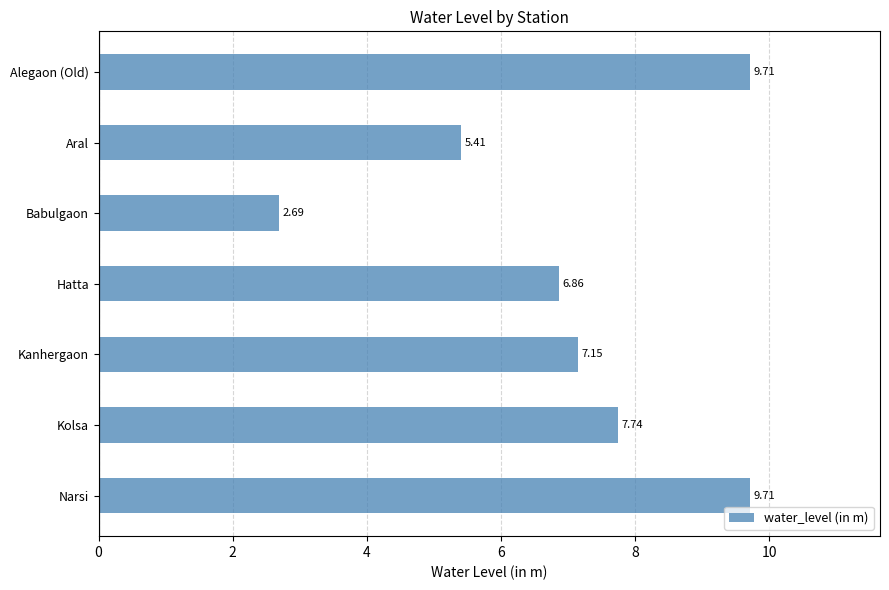

What is the label of the 4th bar from the bottom?

Hatta